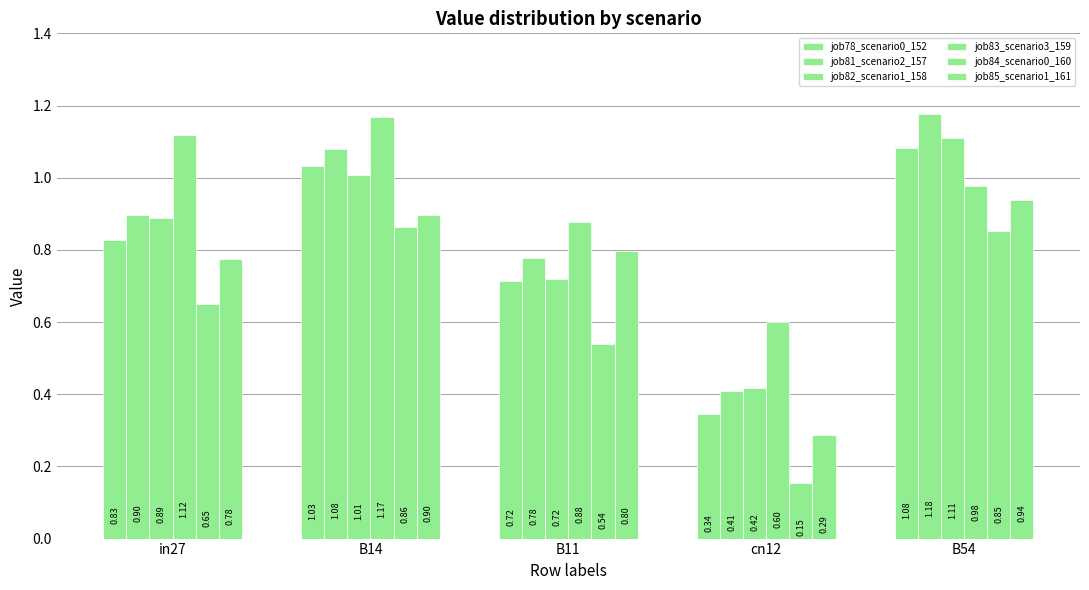

What is the label of the 1st bar from the right?

B54